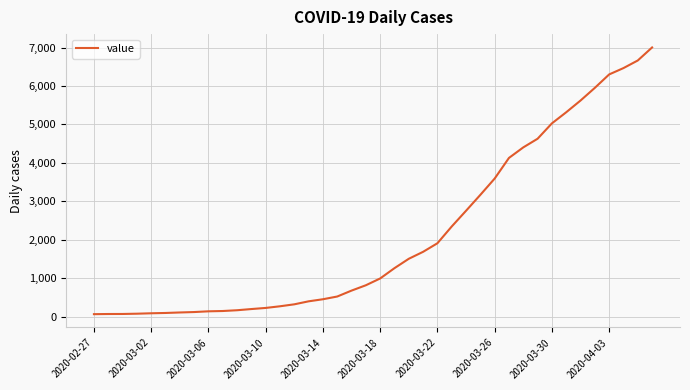

What is the greatest value displayed?

7003